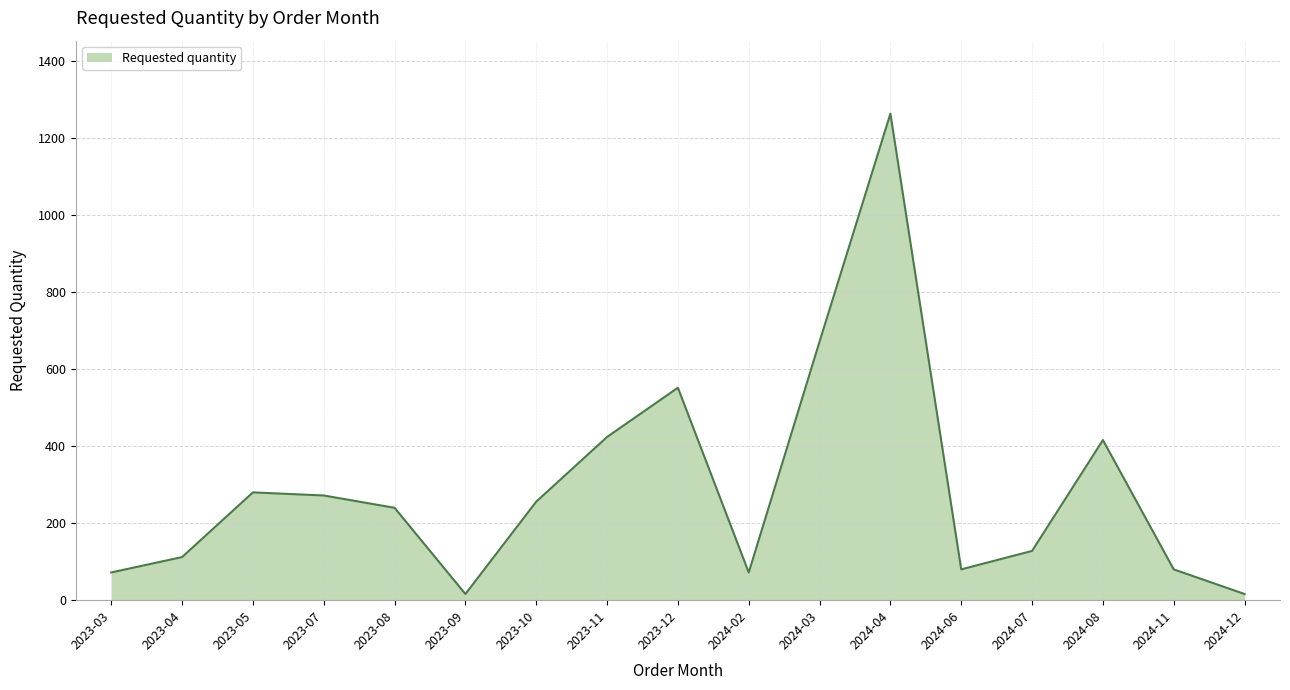

True or false: the data has more than 2 interior local peaks.

True